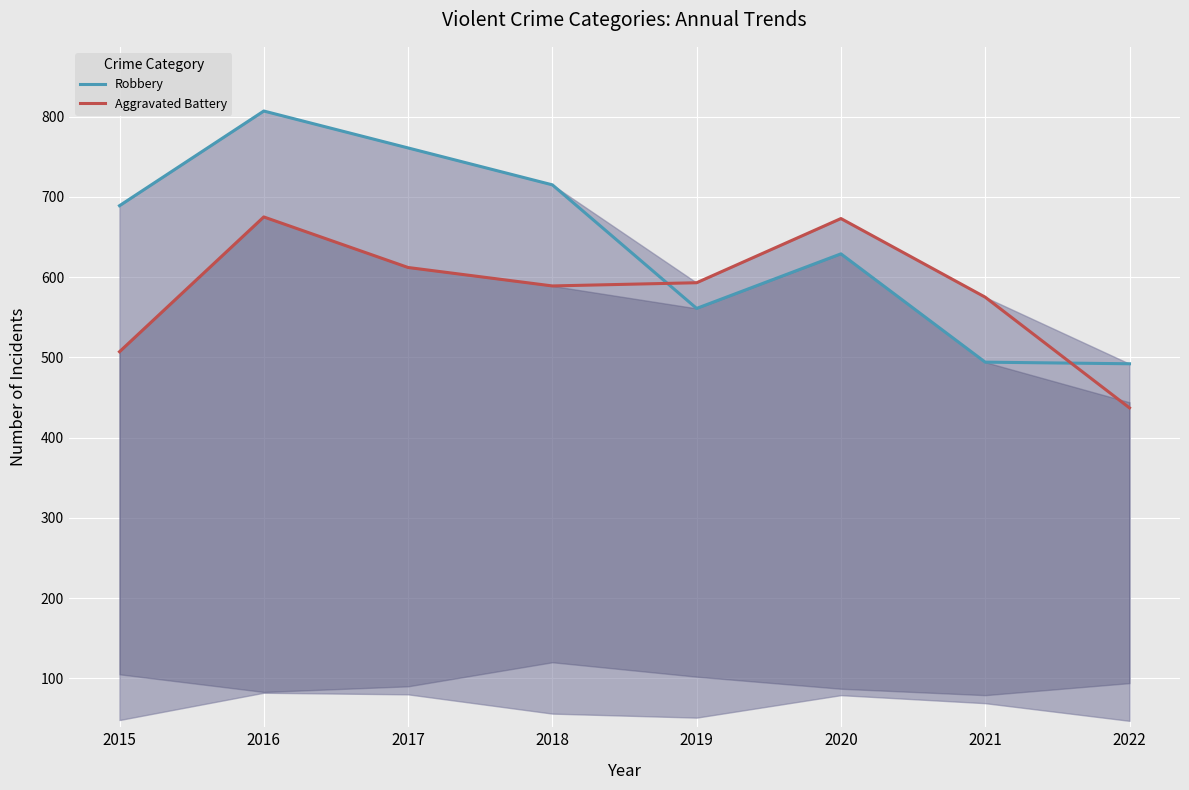

Which series has the largest range (max minus min)?

Robbery